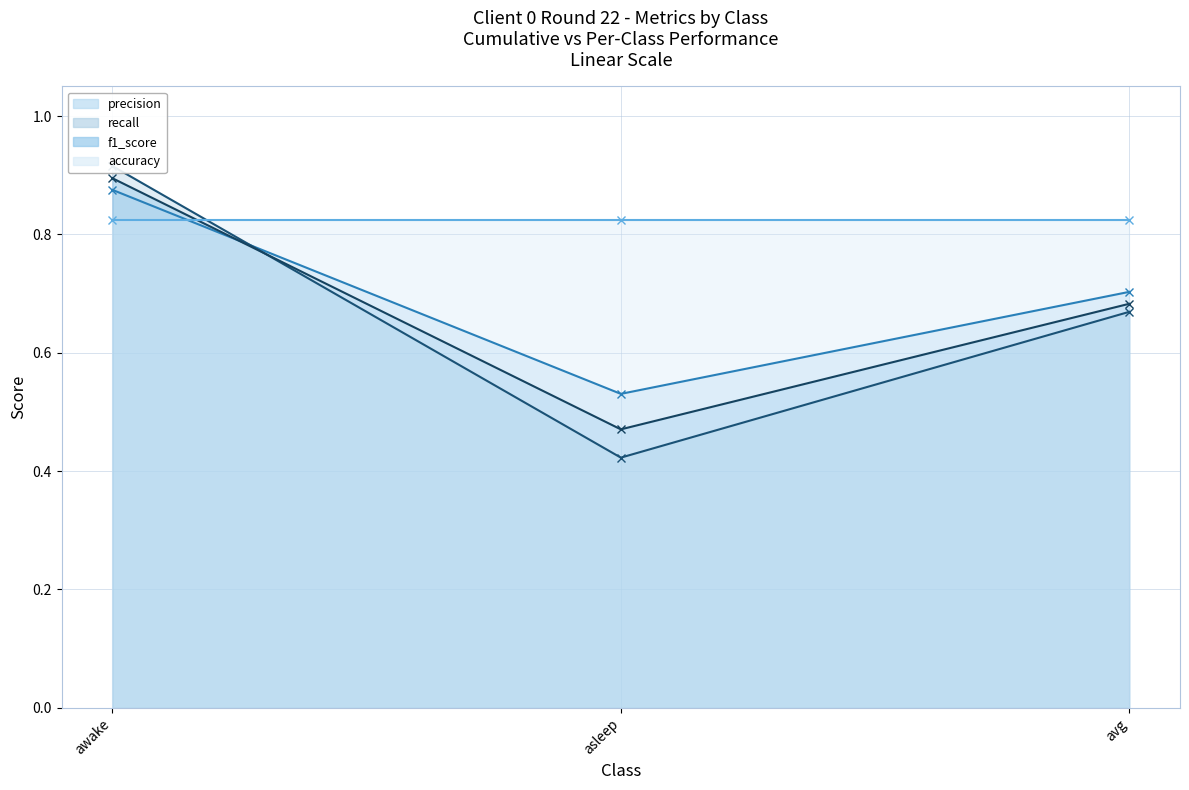

What is the total value across all series at asleep?

1.4